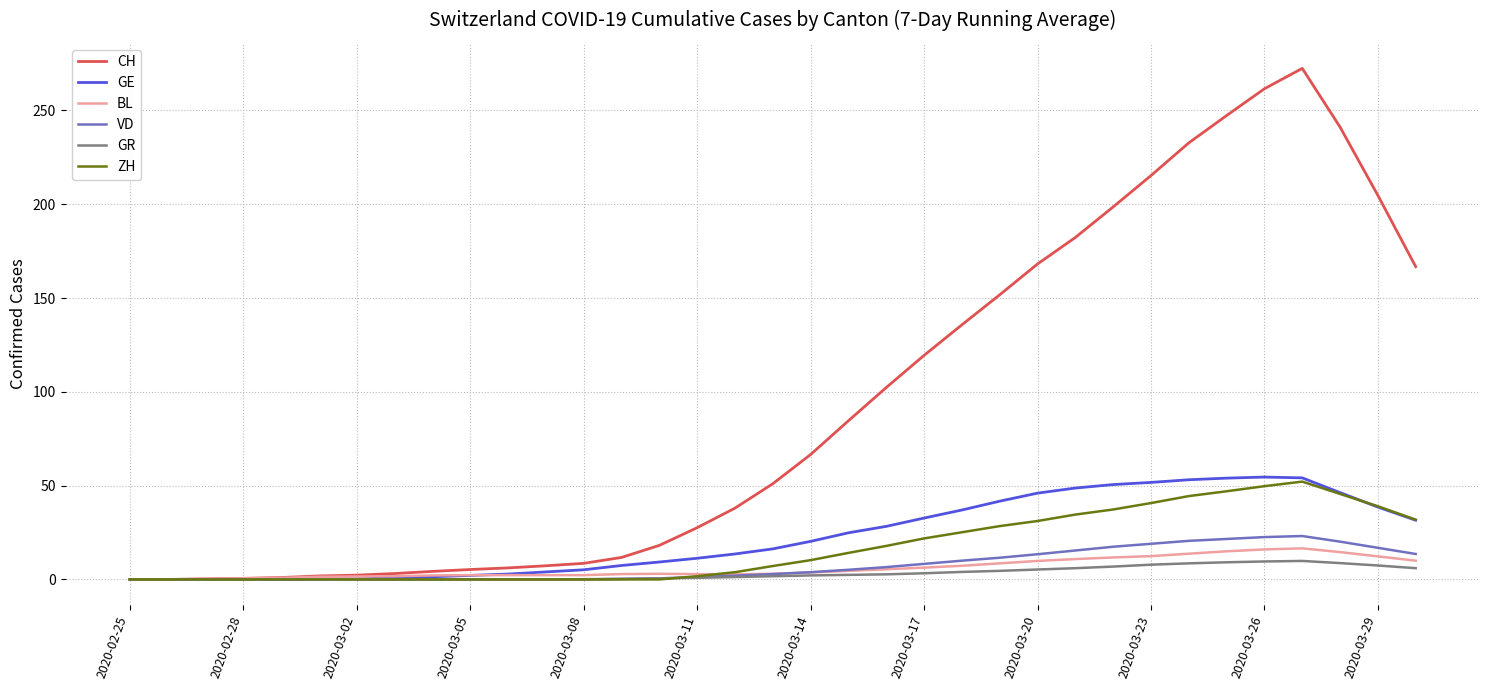

Which series has the largest total across all categories?

CH